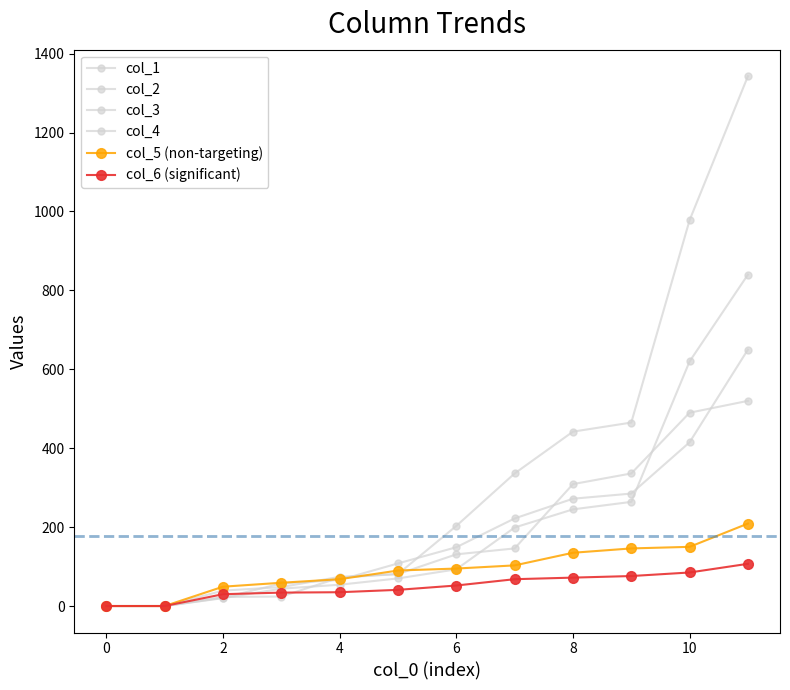

True or false: col_6 (significant) and col_1 intersect in this chart.

True